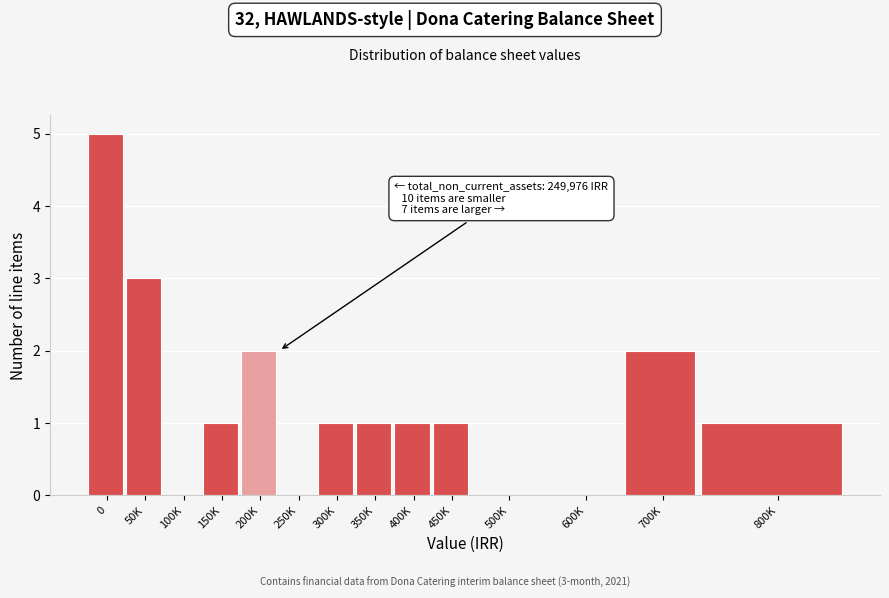

Reading right to left, transcribe all the data shown in this chart.

800K=1	700K=2	600K=0	500K=0	450K=1	400K=1	350K=1	300K=1	250K=0	200K=2	150K=1	100K=0	50K=3	0=5